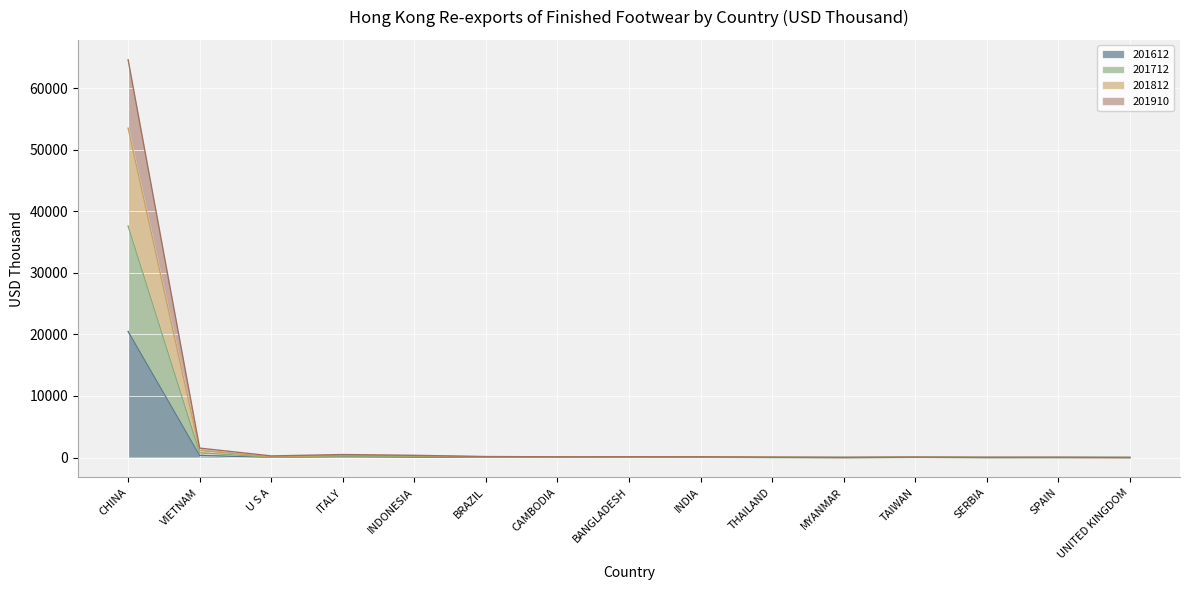

What is the label of the 13th point from the right?

U S A